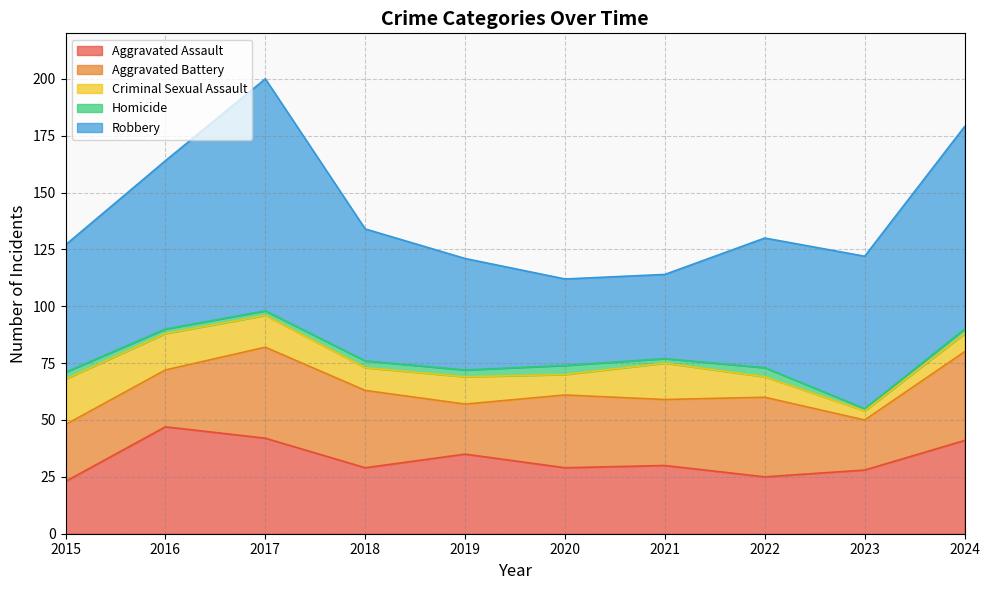

At which label does Criminal Sexual Assault reach its minimum?

2023